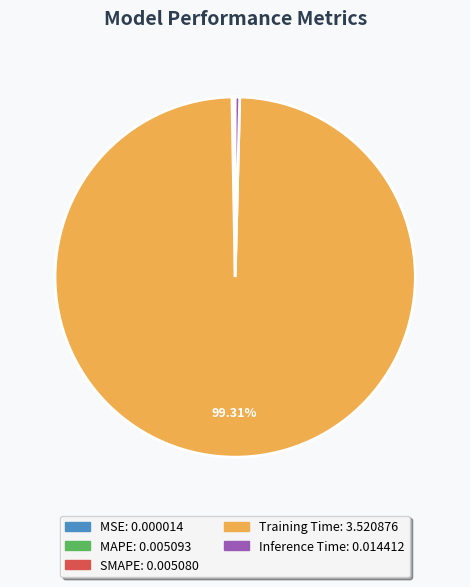

What is the largest slice in the pie chart?

Training Time